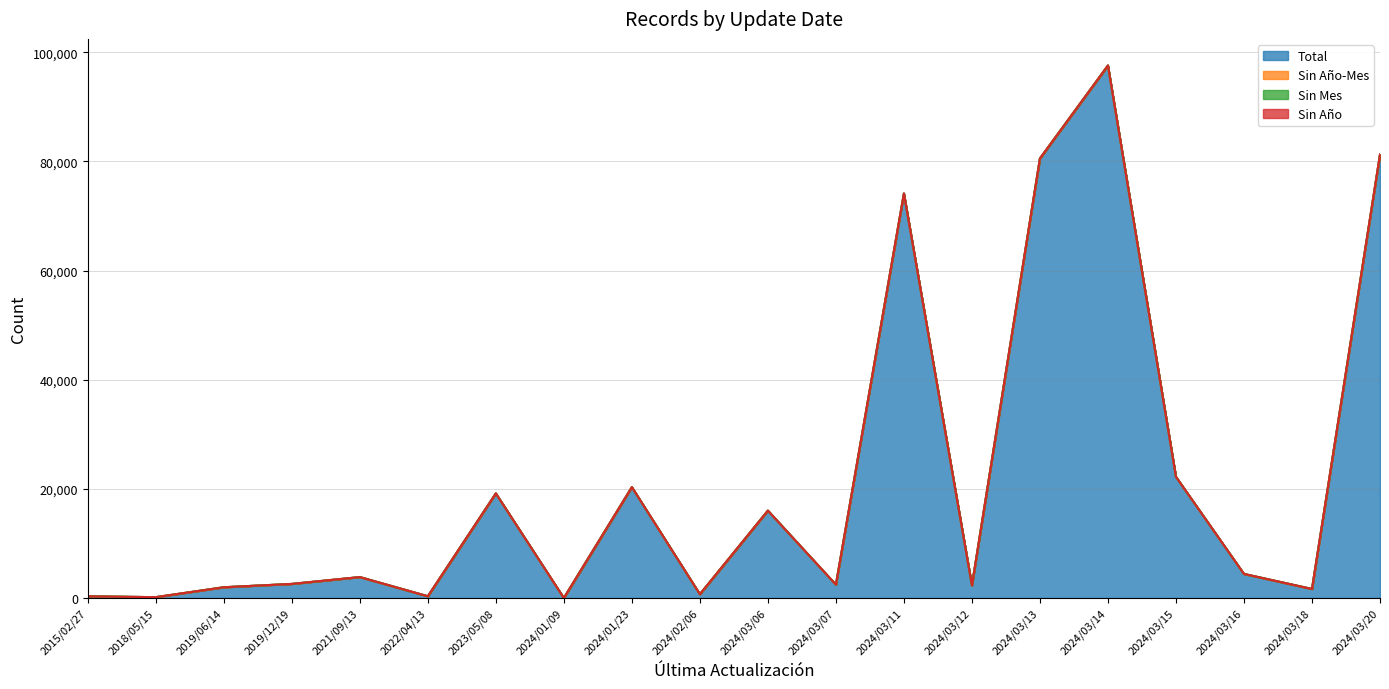

Which has a higher value, 2024/03/16 or 2024/03/14?

2024/03/14